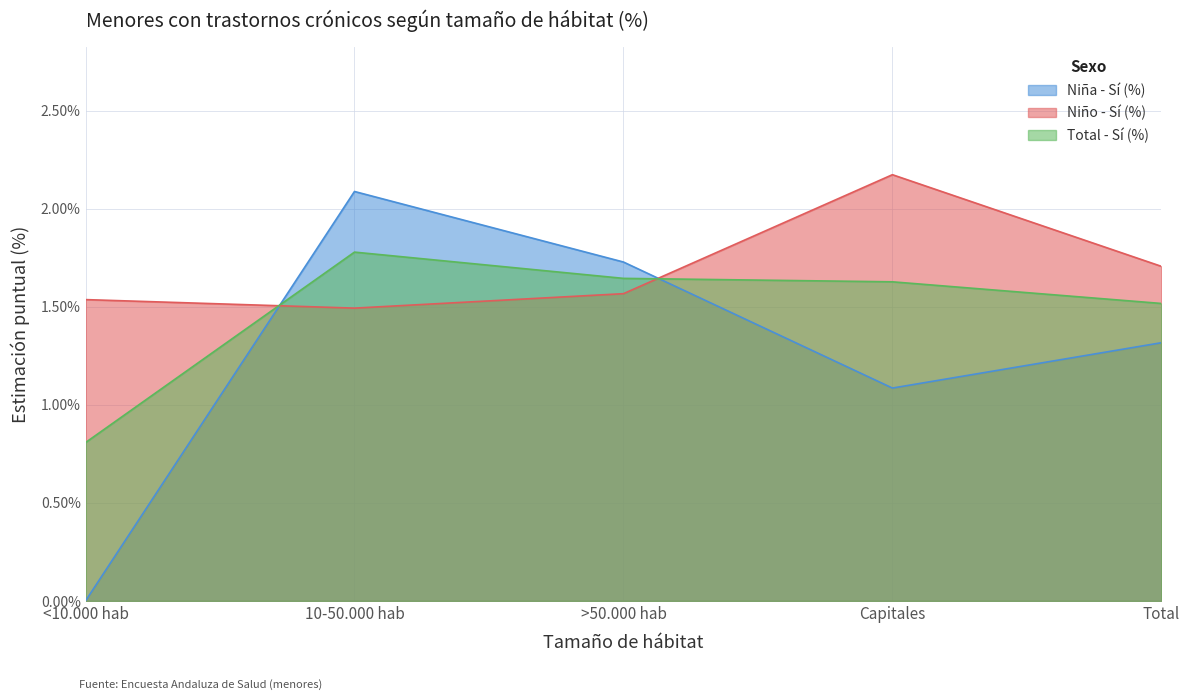

List the series in order of their overall mean, highest first.

Niño - Sí (%), Total - Sí (%), Niña - Sí (%)